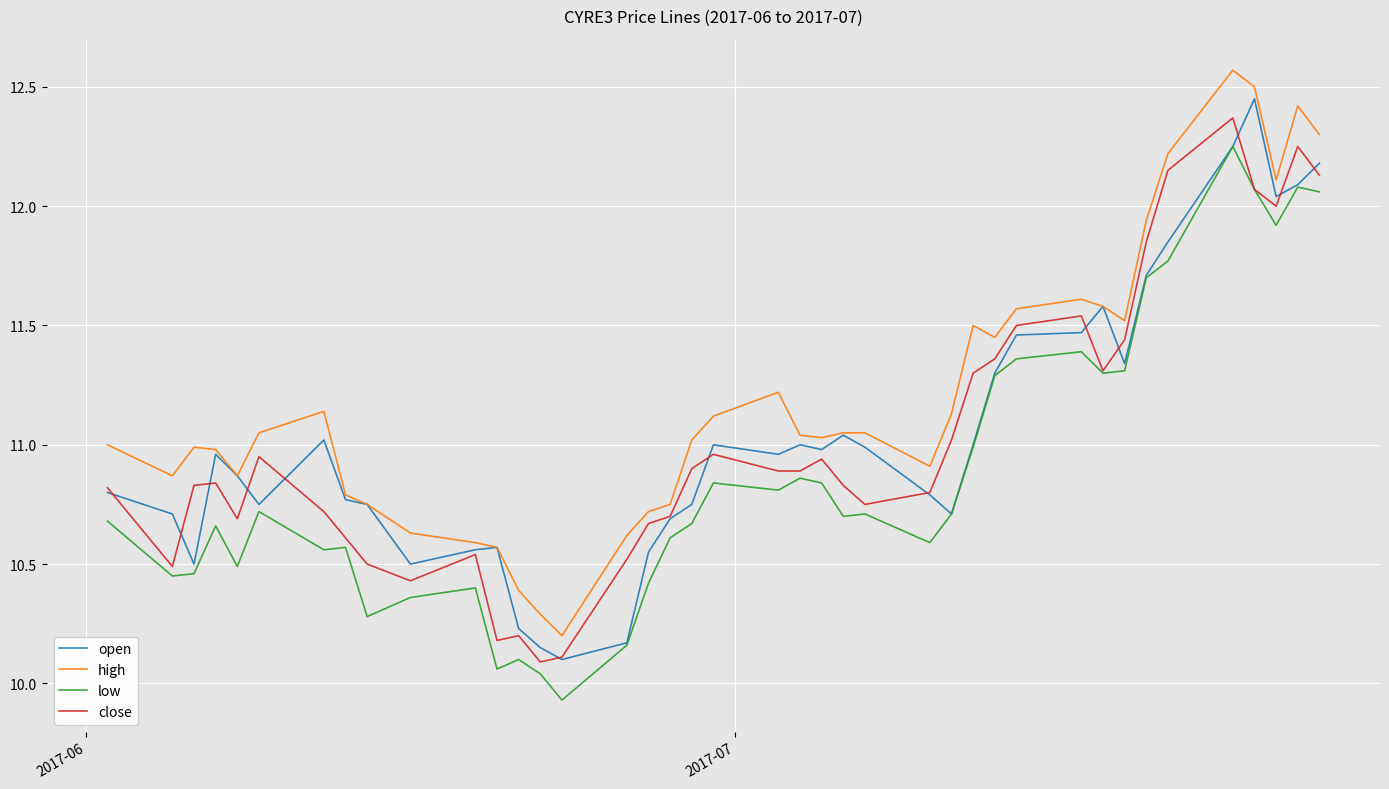

True or false: high and low intersect in this chart.

False